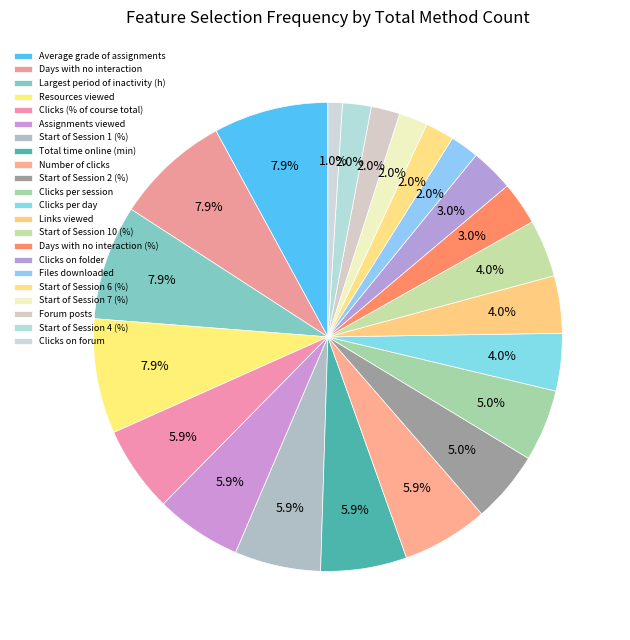

What is the smallest slice in the pie chart?

Clicks on forum